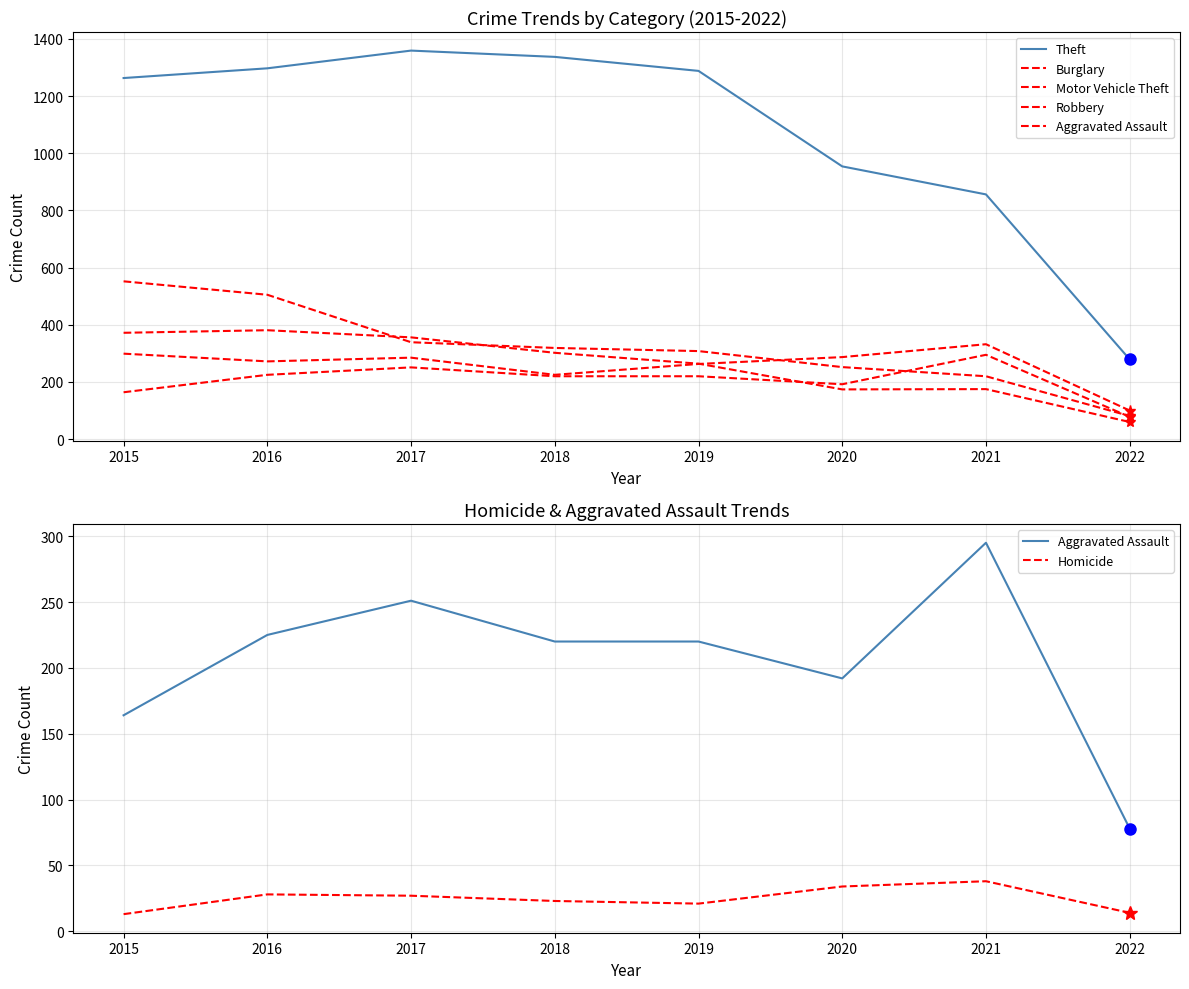

What is the average value of the Theft series?

1079